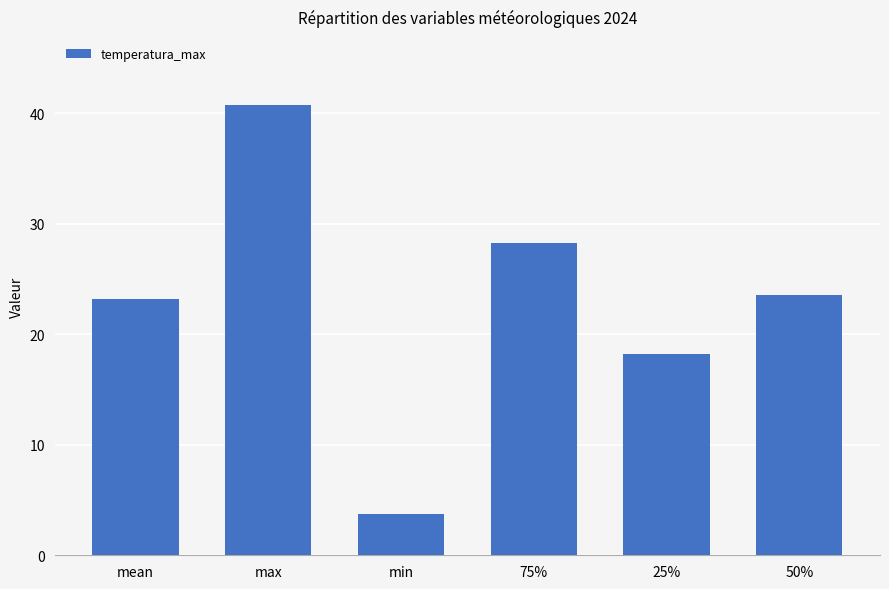

What value does the data have at 75%?

28.2